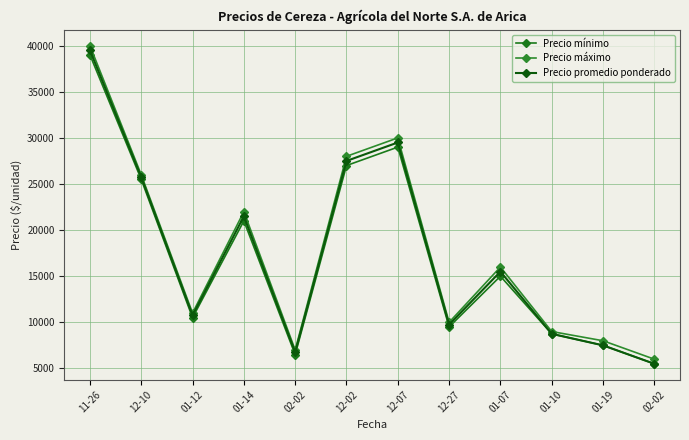

True or false: Precio promedio ponderado and Precio máximo intersect in this chart.

False